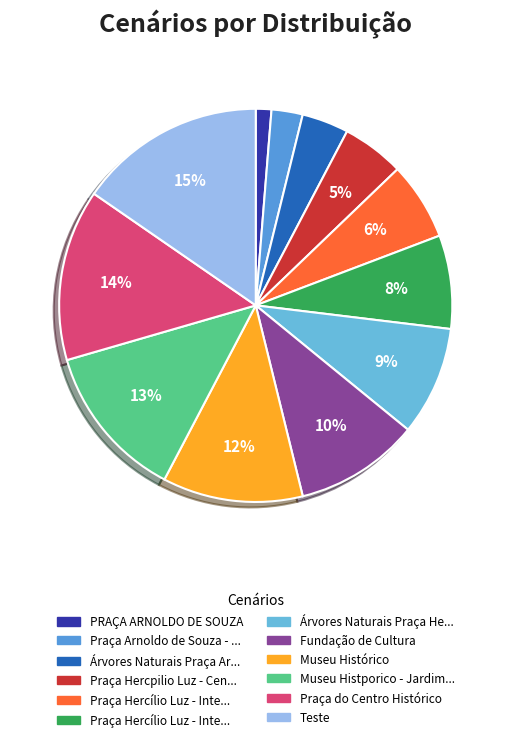

Is there any slice that represents more than half of the pie?

No